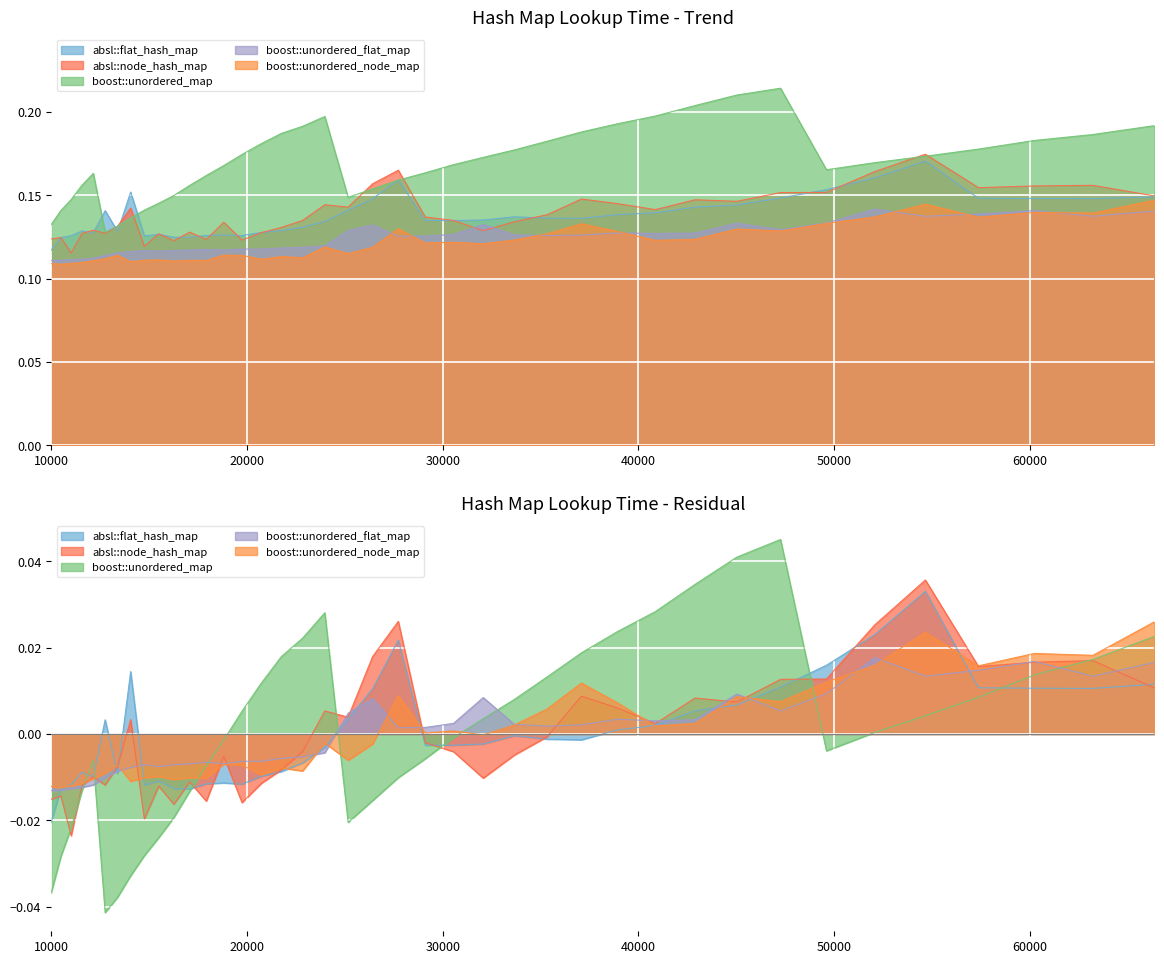

How many distinct data groups are displayed?

5